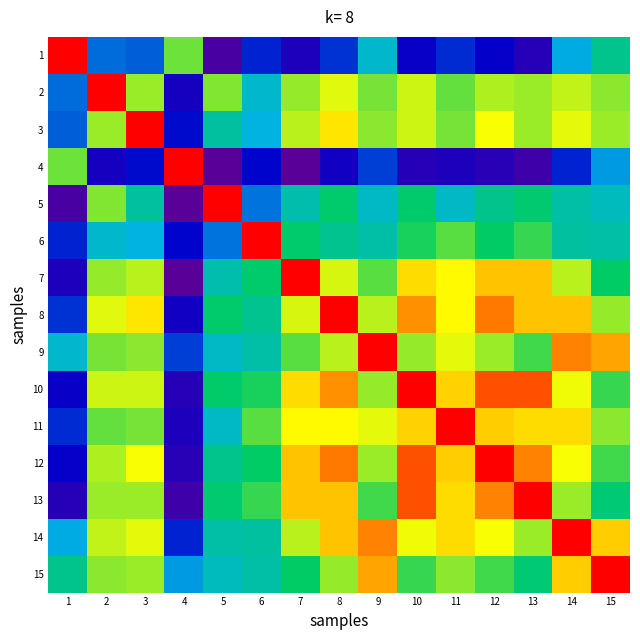

How many data points does each series have?

15